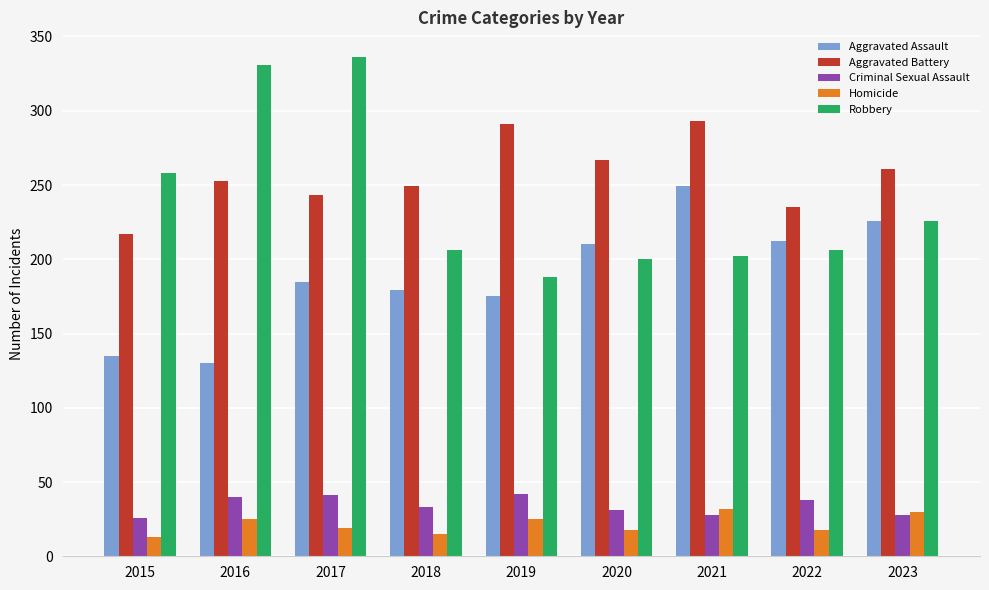

What is the minimum value for Aggravated Assault?

130